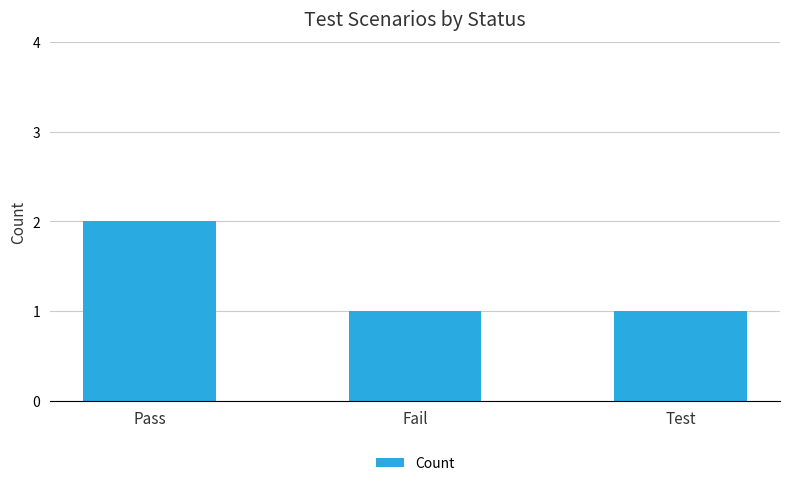

Reading right to left, extract all data points from this chart.

1	1	2